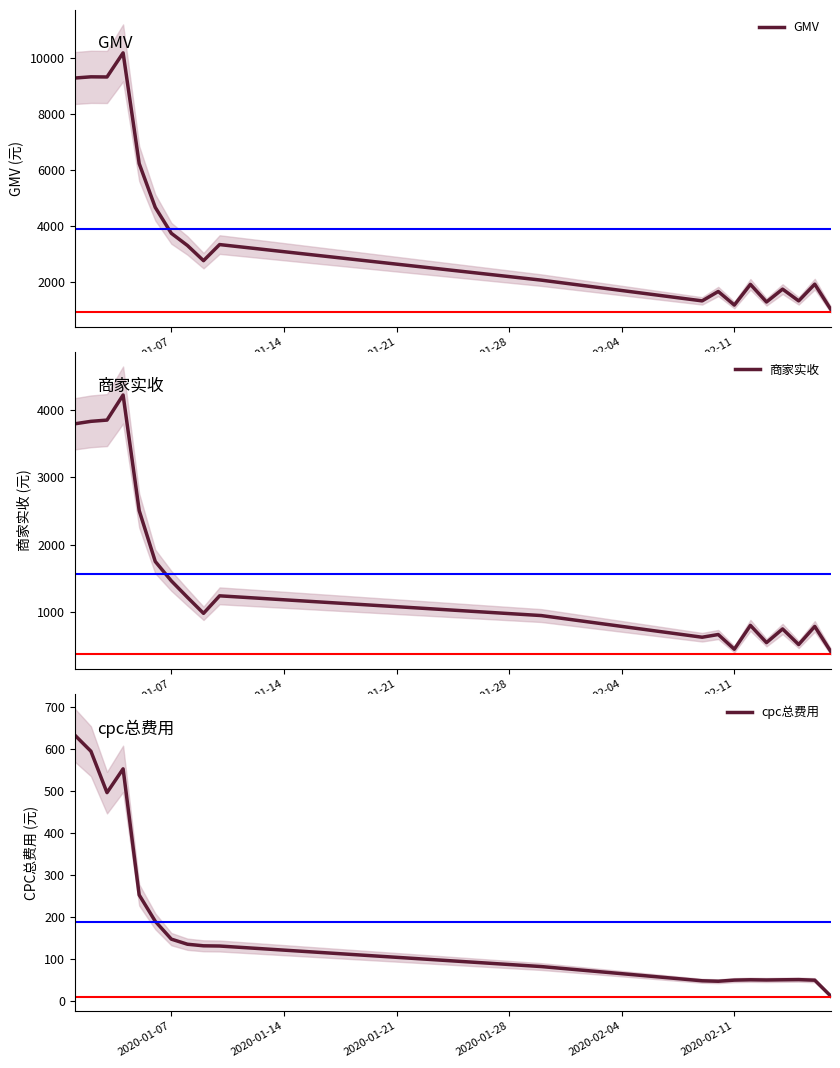

Which series has the largest total across all categories?

GMV